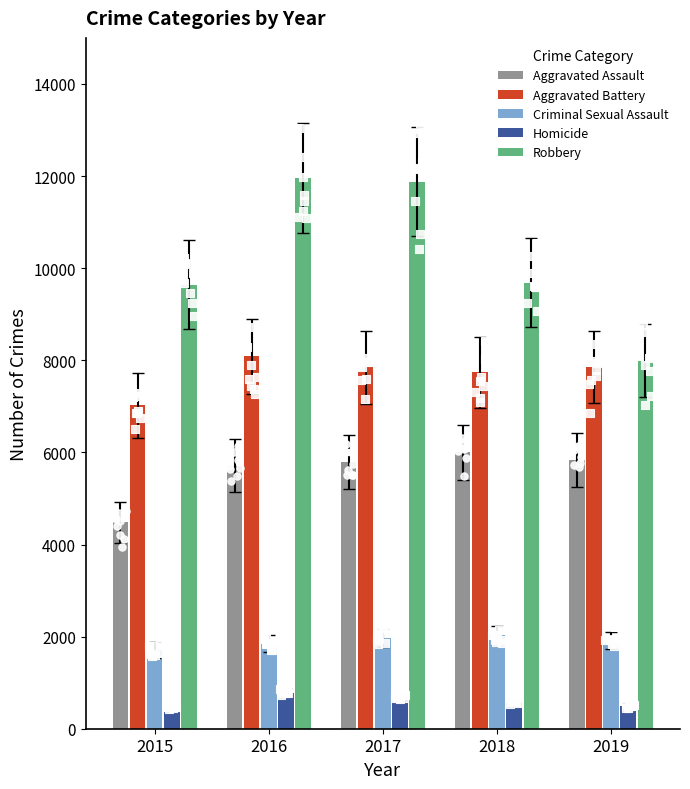

Which series has the widest spread of Y values?

Robbery